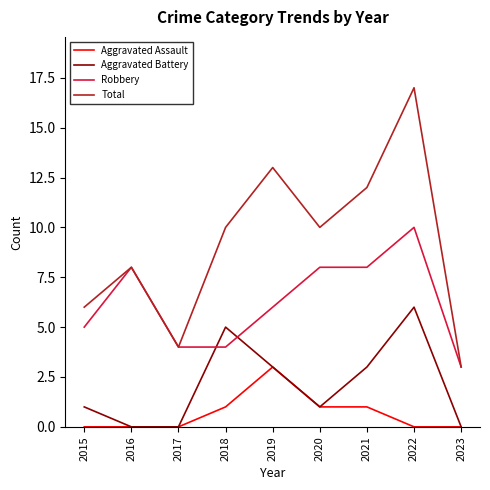

Does the chart display data point markers on the line(s)?

No